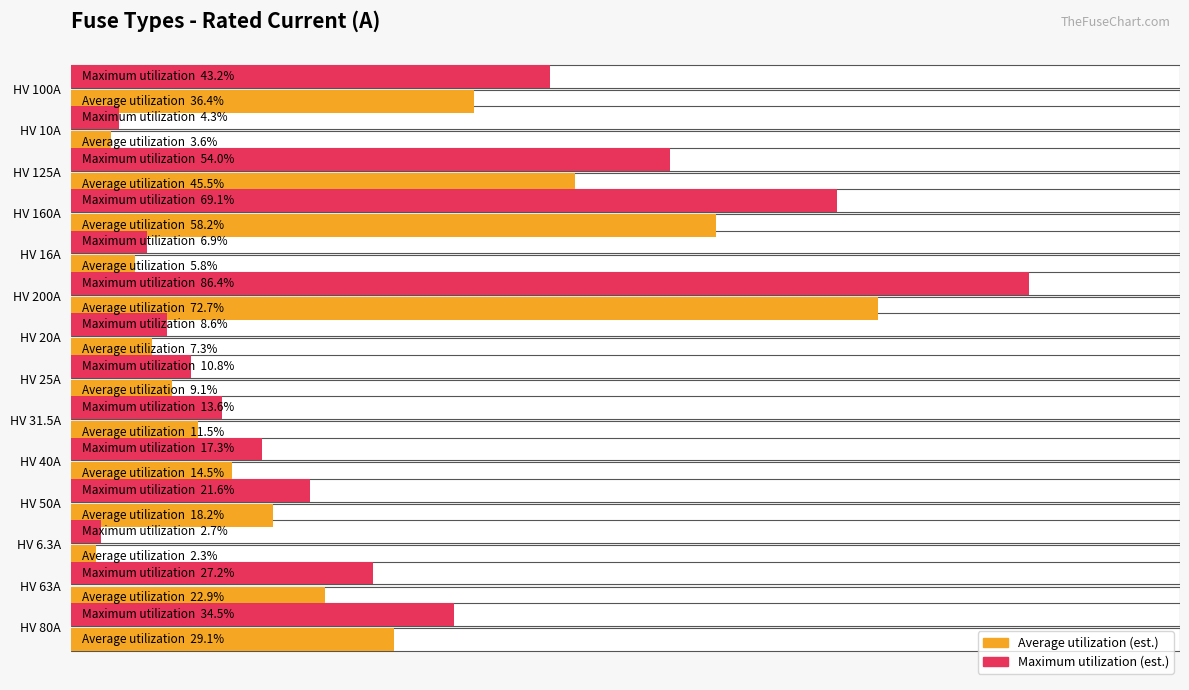

How many data points in Average utilization (est.) are less than 40?

7